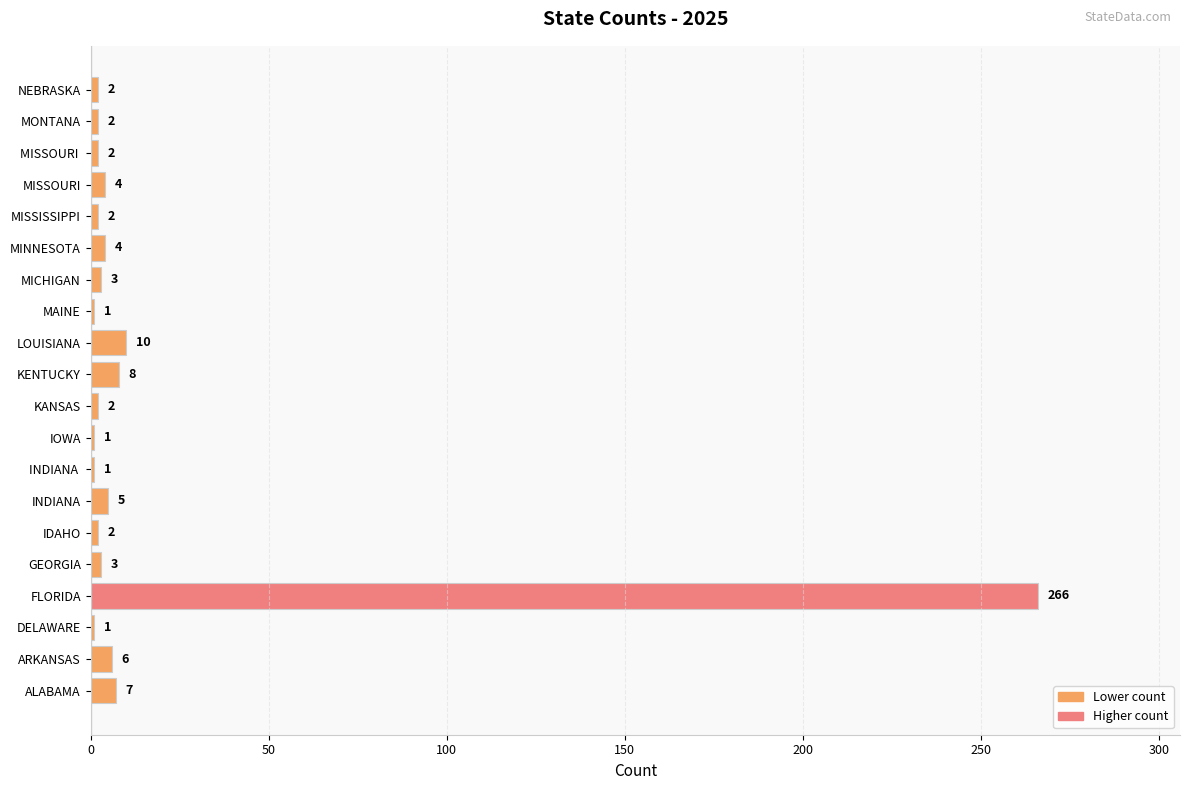

What is the average value?

17